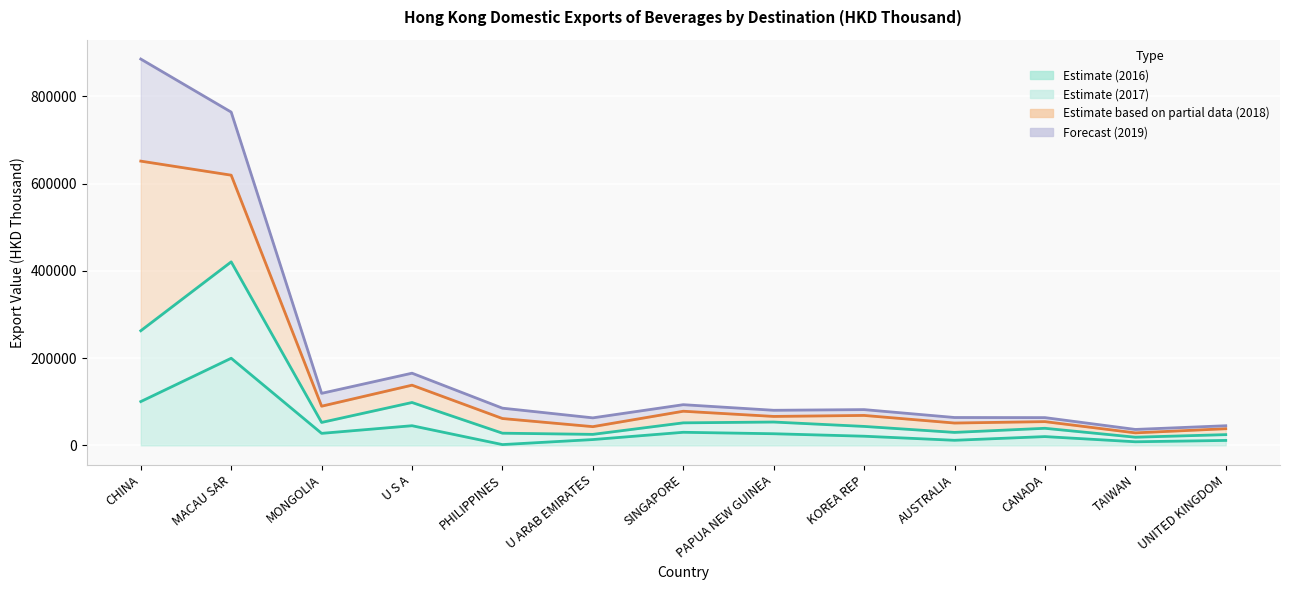

How many data points in 201612 are above 20964?

7